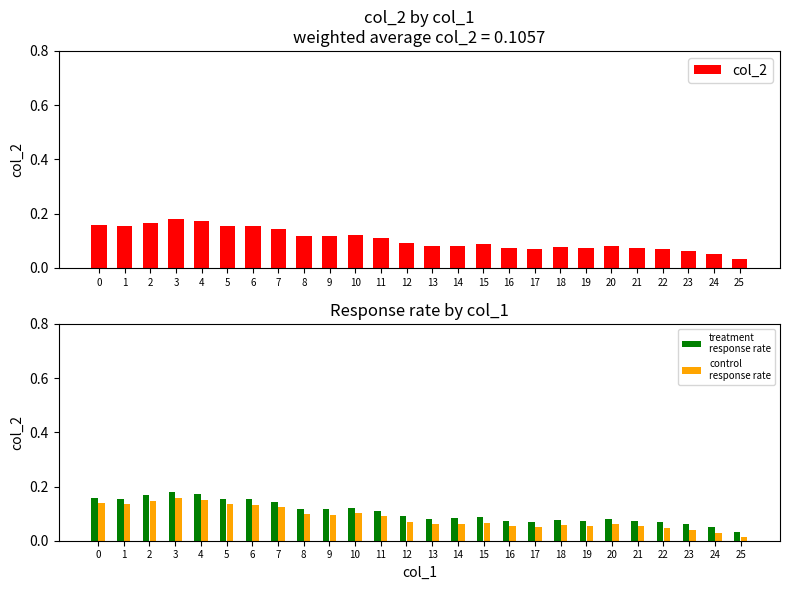

The treatment
response rate series shows 0.0 at 23. True or false?

False